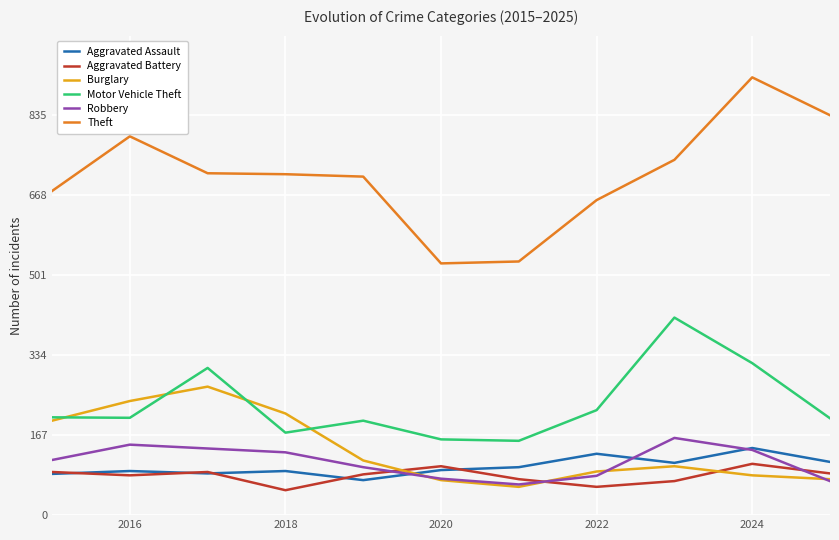

Which series has the largest range (max minus min)?

Theft